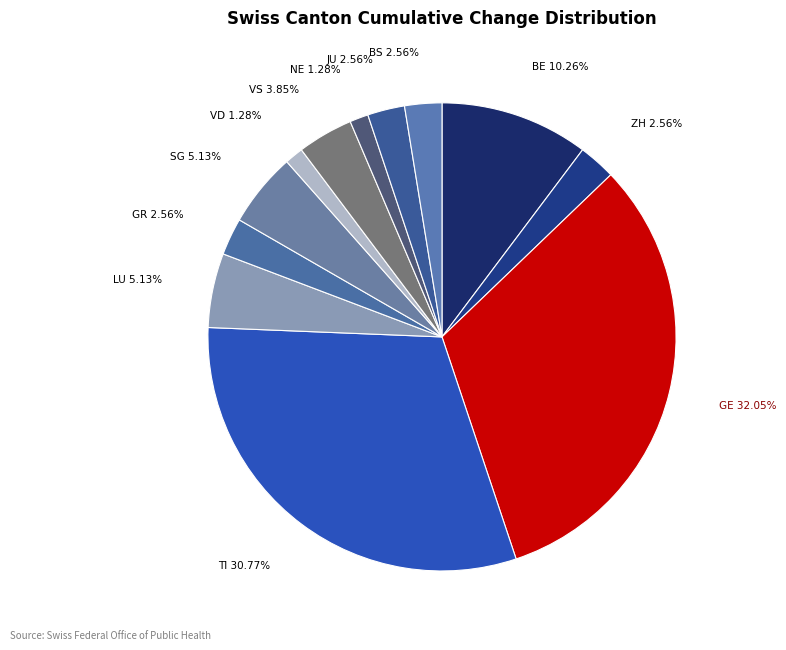

Does any single category account for the majority?

No